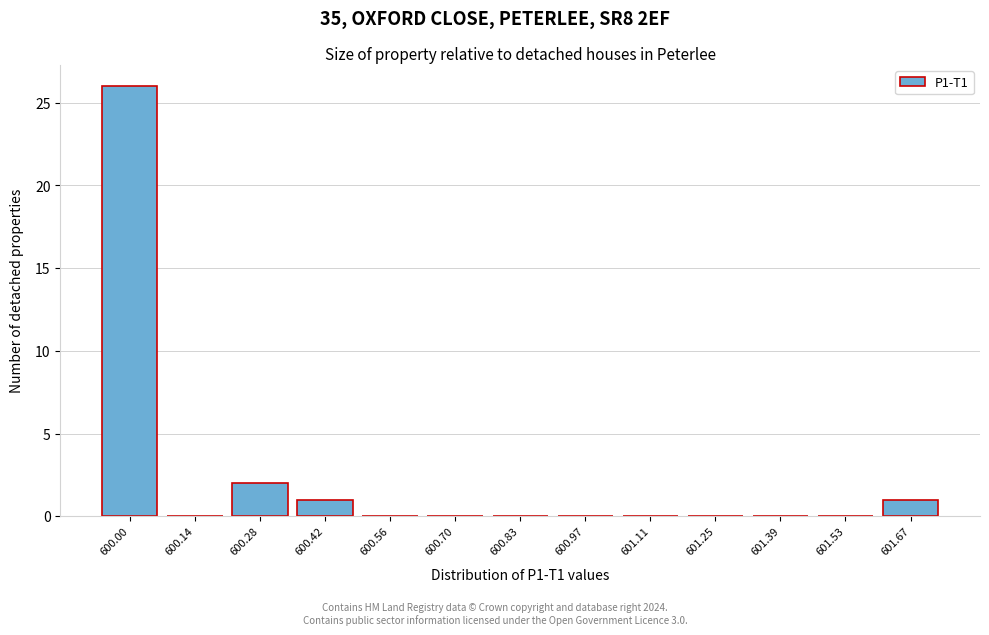

Reading left to right, transcribe all the data shown in this chart.

600.00=26	600.14=0	600.28=2	600.42=1	600.56=0	600.70=0	600.83=0	600.97=0	601.11=0	601.25=0	601.39=0	601.53=0	601.67=1